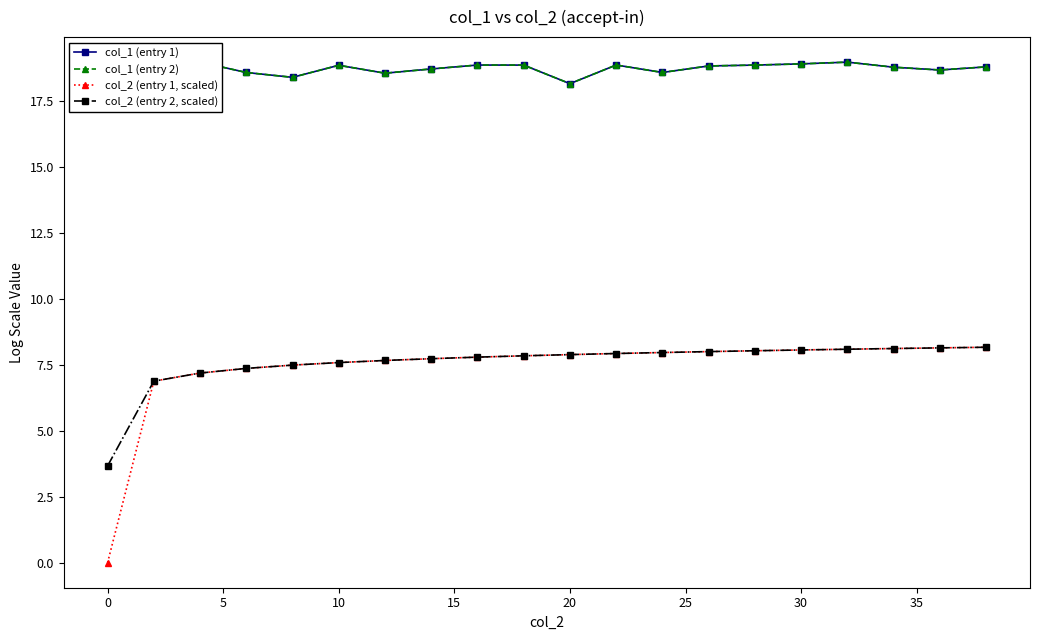

What is the difference between the maximum and minimum values in the col_1 (entry 2) series?

0.8